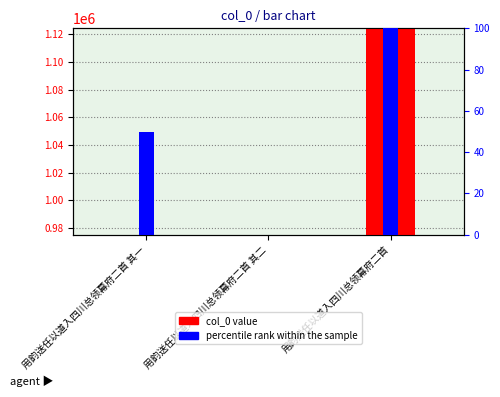

Read the percentile rank within the sample value at 用韵送任以道入四川总领幕府二首.

100